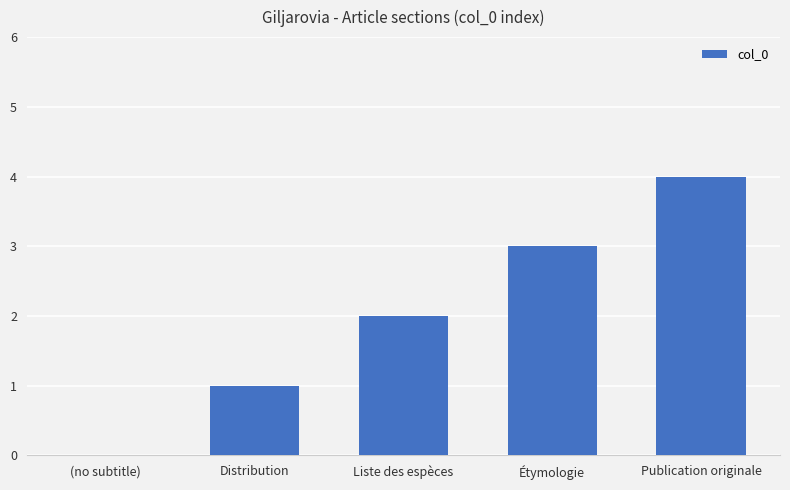

Is it true that the value at Publication originale is 4?

True